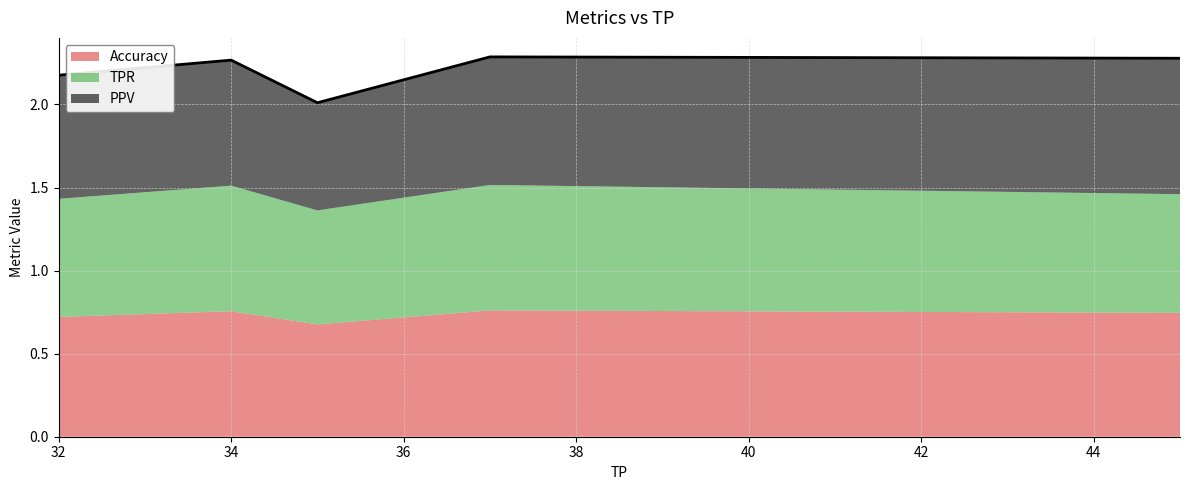

Reading left to right, extract all data points from this chart.

Accuracy: 32=0.7	34=0.8	35=0.7	37=0.8	45=0.7
TPR: 32=0.7	34=0.8	35=0.7	37=0.8	45=0.7
PPV: 32=0.7	34=0.8	35=0.6	37=0.8	45=0.8